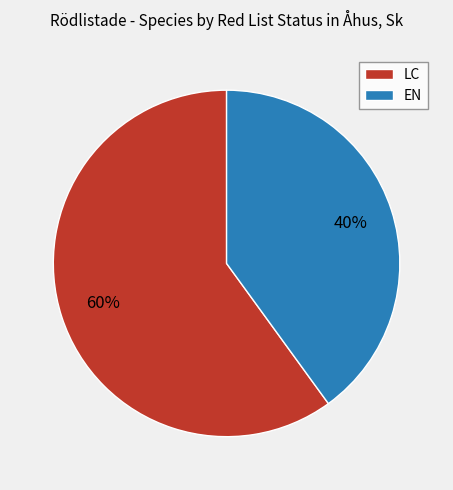

Is it true that EN is 40% of the pie?

True